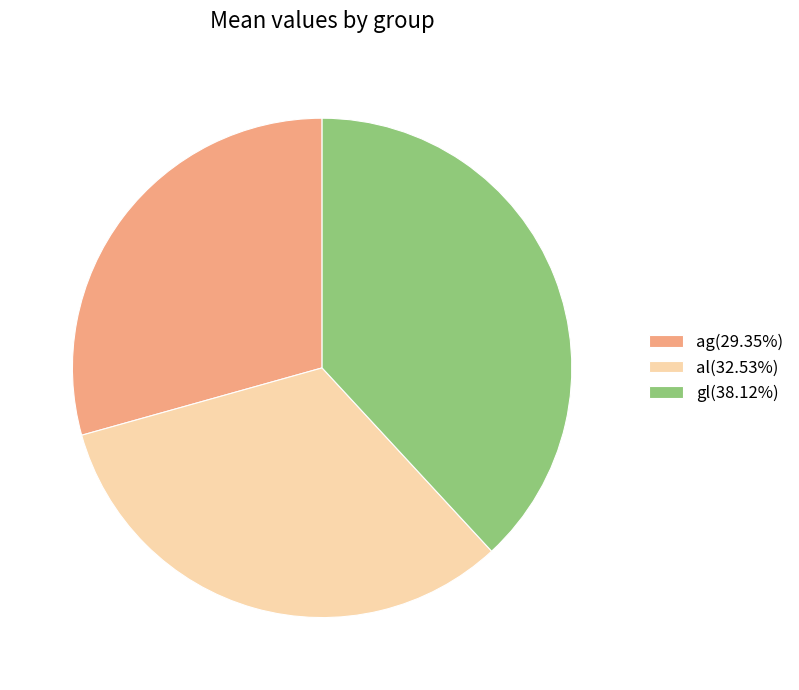

Combined, do gl(38.12%) and ag(29.35%) account for over 50%?

Yes